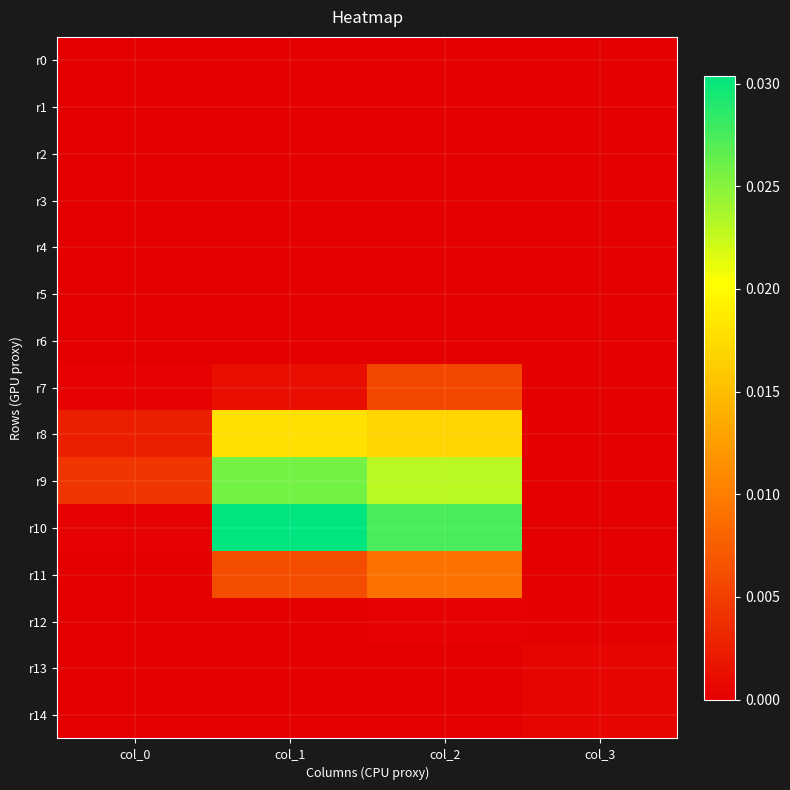

Between col_2 and col_0, which is larger?

col_2